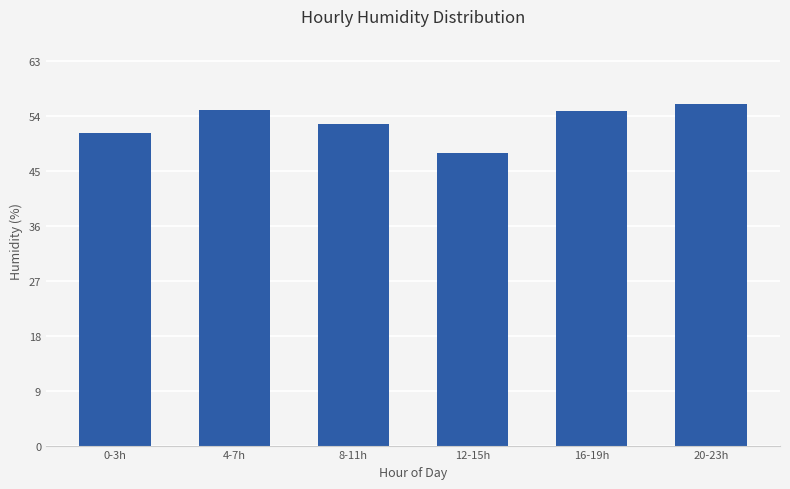

What is the sum of all values?

317.8